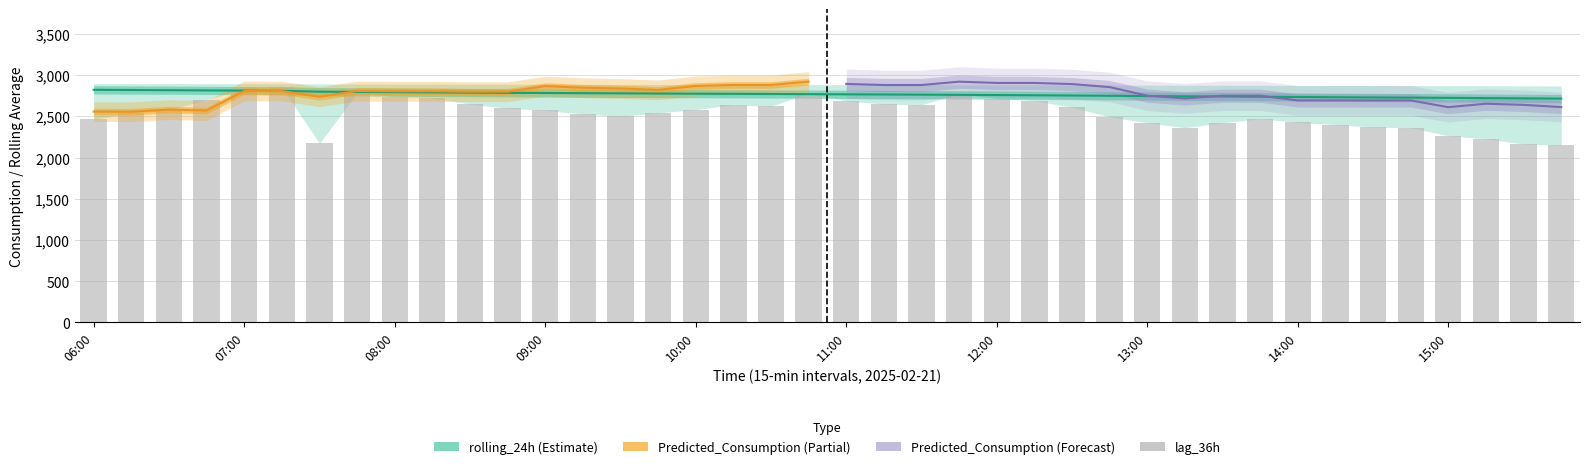

At how many categories does at least one series exceed 2349?

40